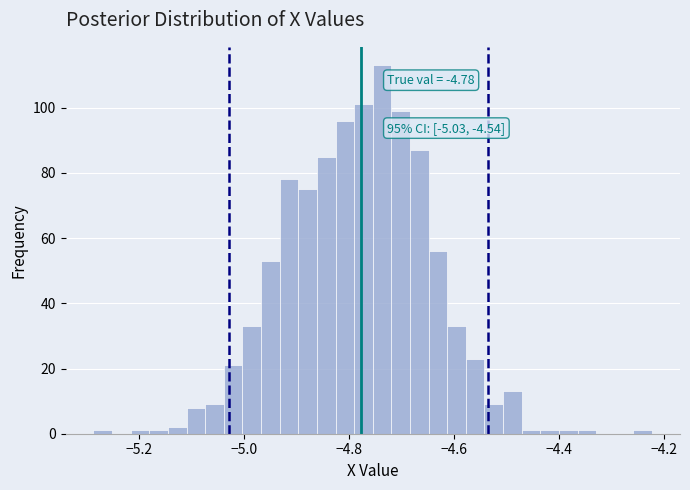

Around what value on the x-axis is the tallest bar? Give the approximate position of its centre, as read against the axis.

-4.74